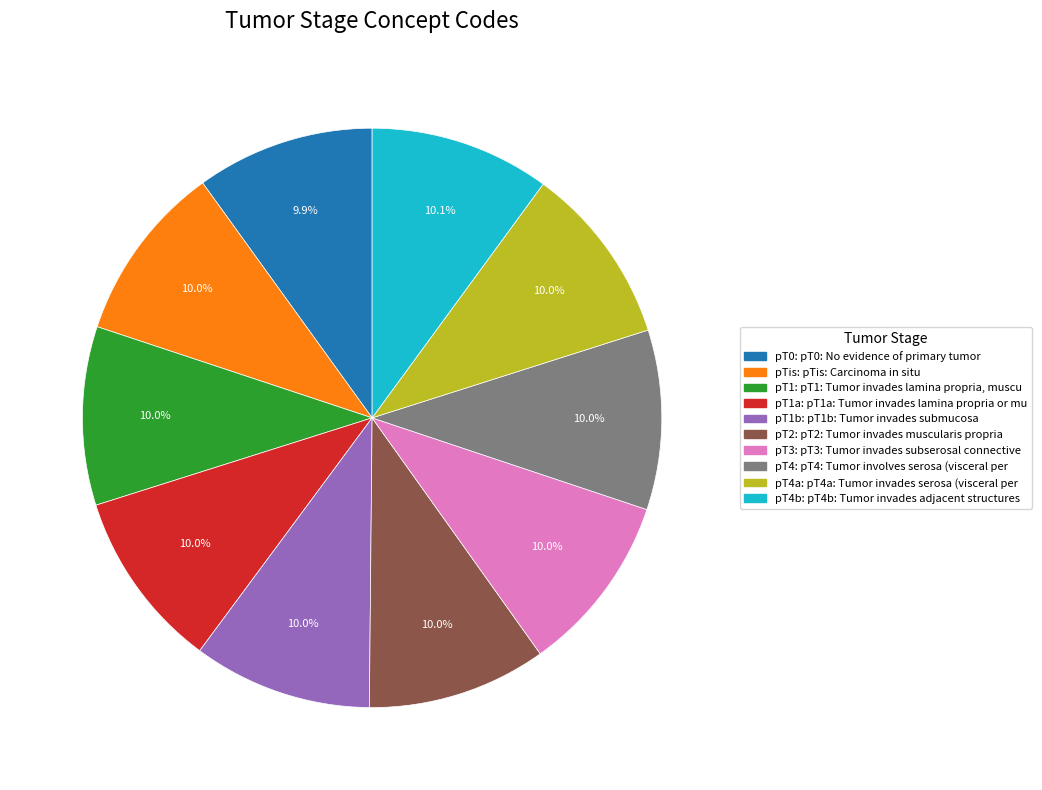

Does any single category account for the majority?

No